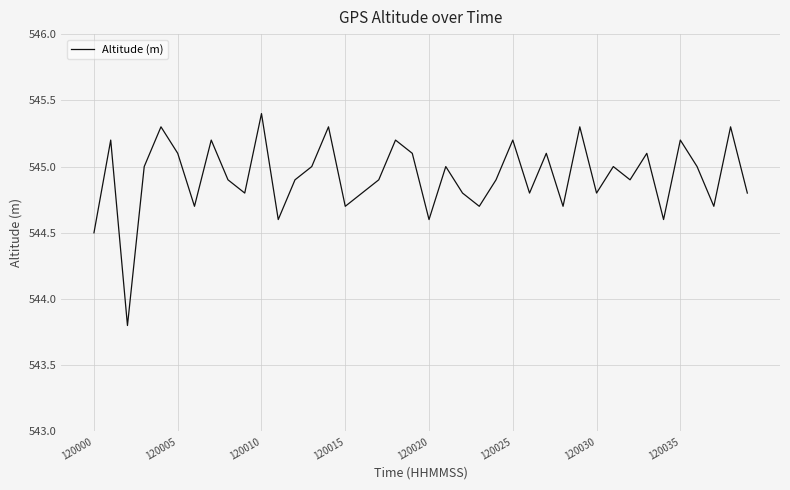

What is the smallest value displayed?

543.8